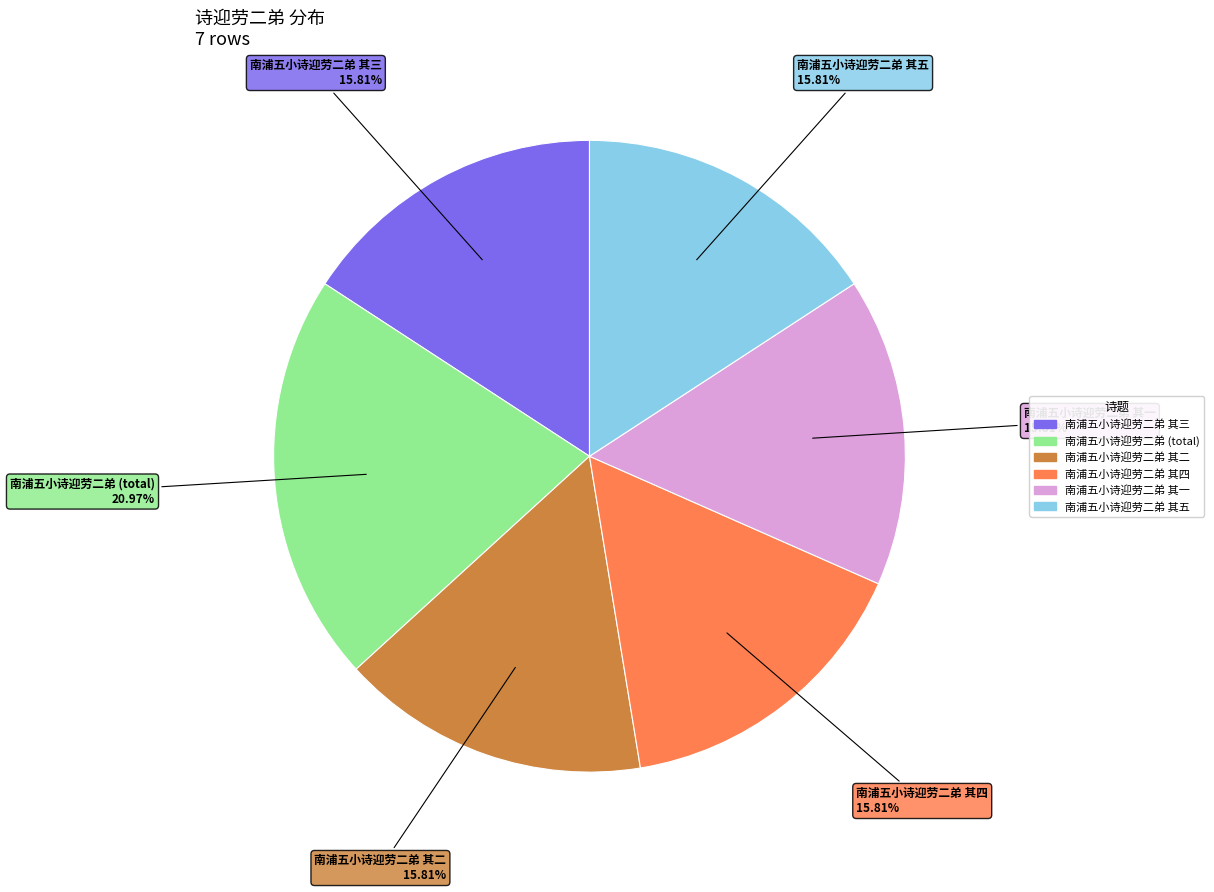

Is there a majority slice in this chart?

No